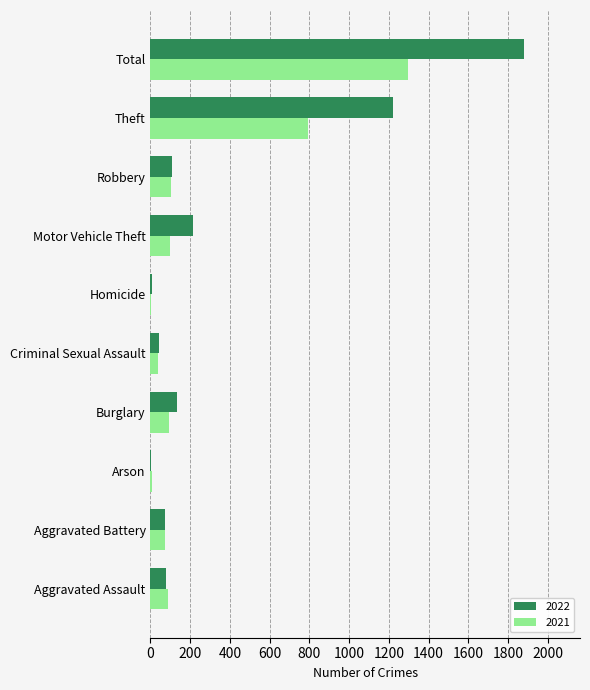

Which category has the highest value in the 2021 series?

Total